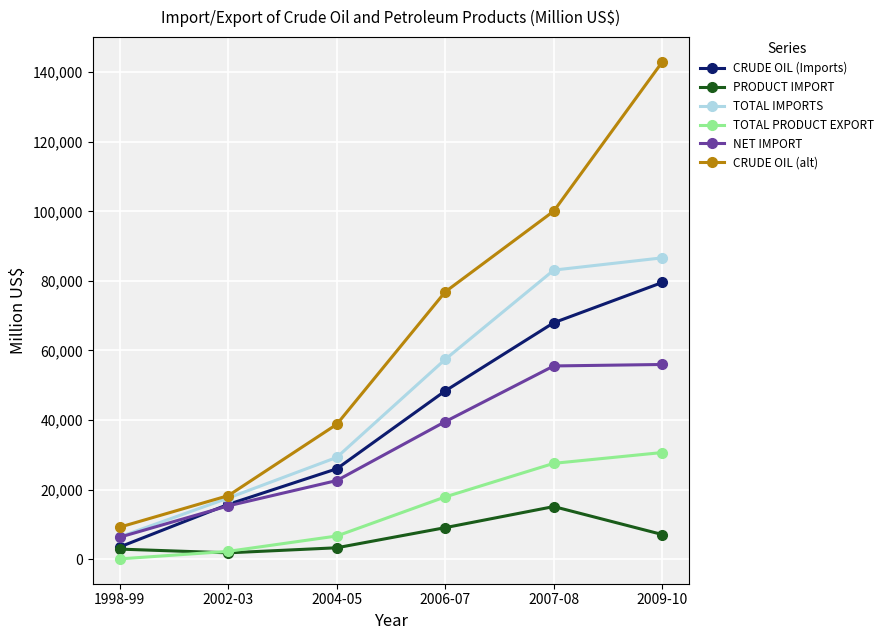

What position from the left is 2002-03?

2